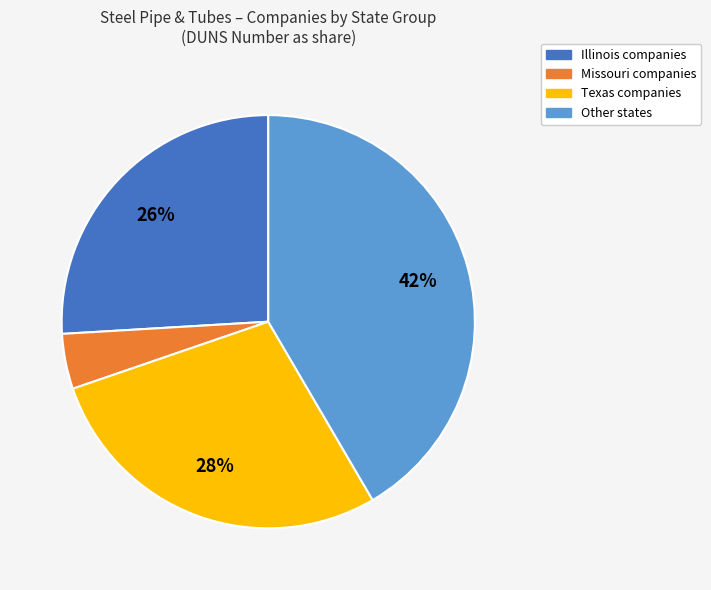

To the nearest percent, what is the average slice percentage?

25%